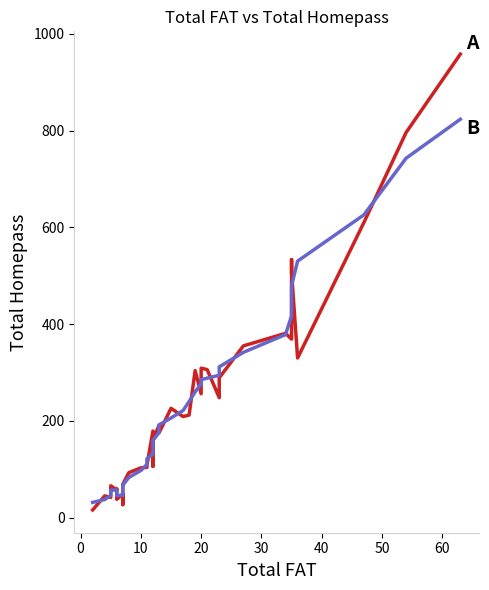

What are all the series names shown in the legend?

A, B